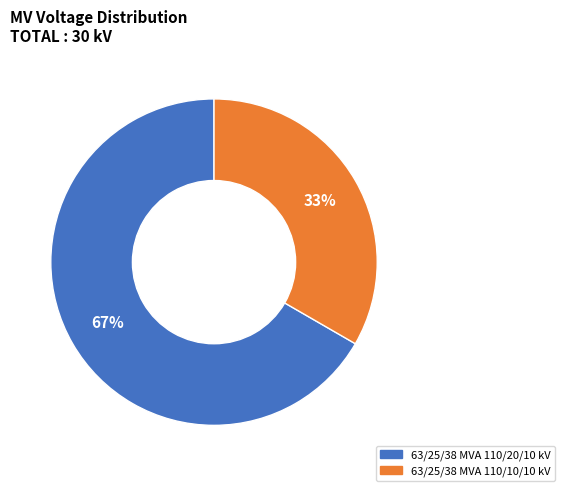

To the nearest percent, what percentage of the pie is 63/25/38 MVA 110/10/10 kV?

33%